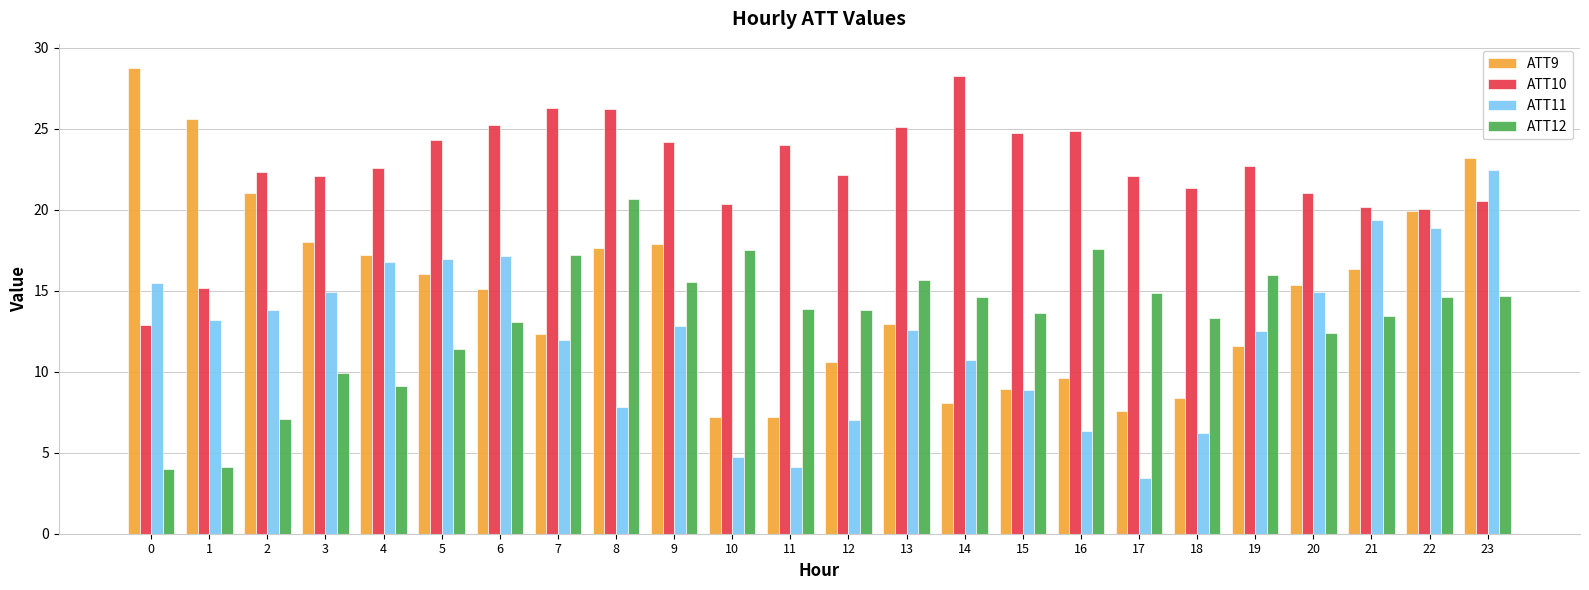

Is it true that ATT9 equals 28.4 at 21?

False